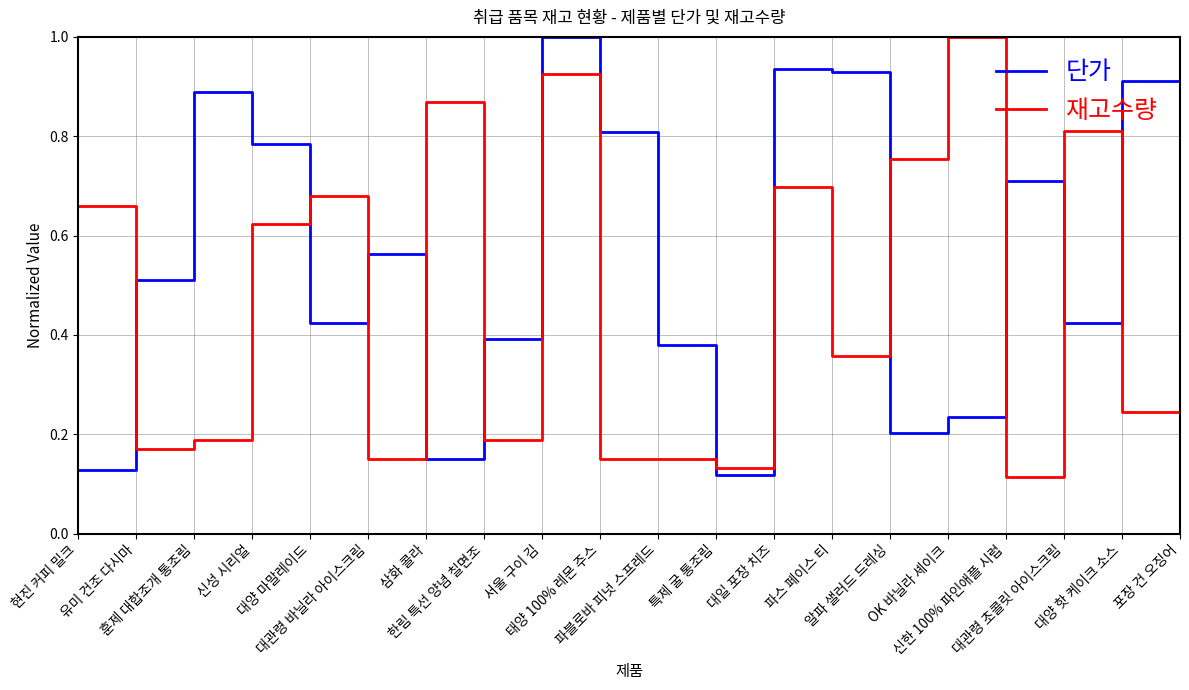

Which series has the largest total across all categories?

단가